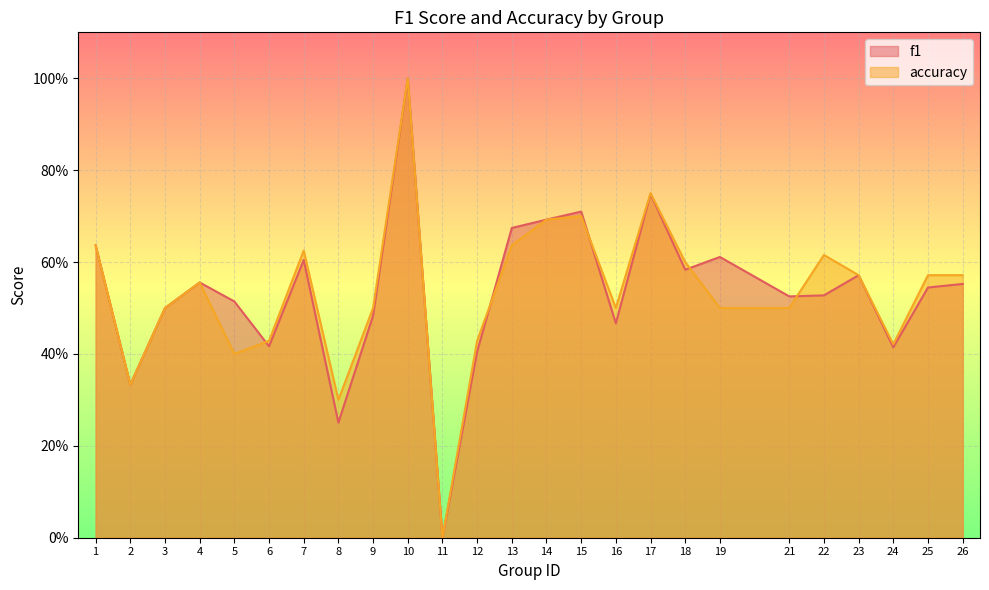

At how many categories does at least one series exceed 0?

24